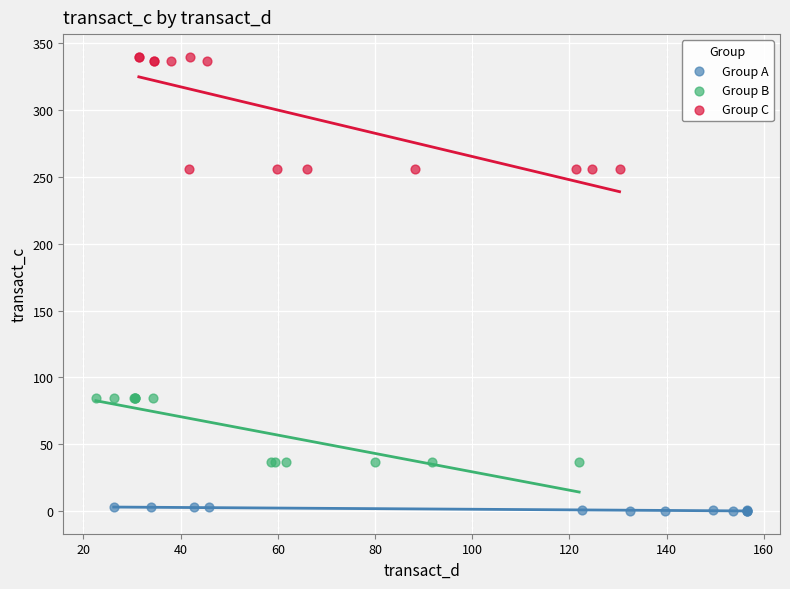

Which series reaches the minimum Y coordinate?

Group A